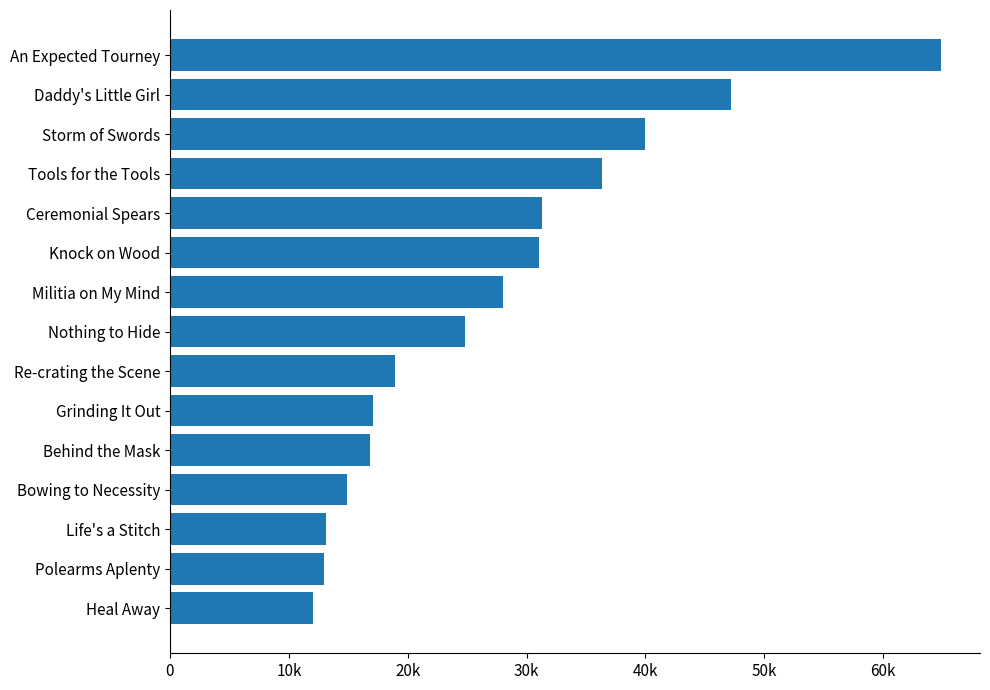

Are the bars horizontal?

Yes